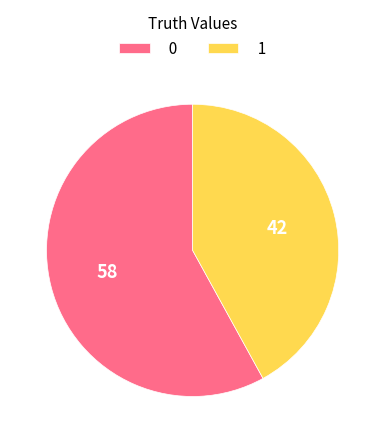

How many slices are in this pie chart?

2